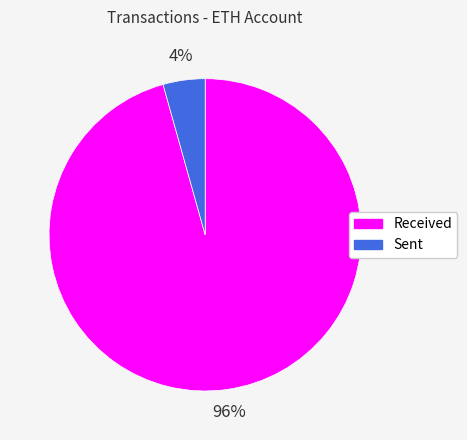

Count the number of slices in the pie.

2